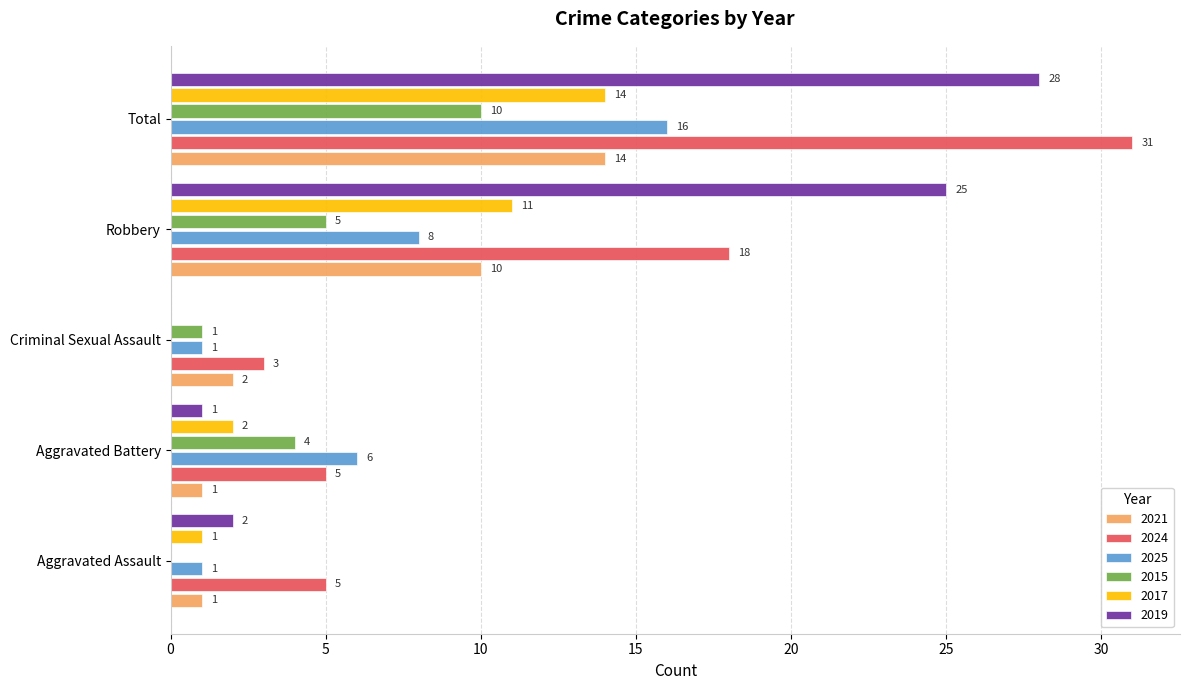

Which series changed the most between Aggravated Battery and Criminal Sexual Assault?

2025